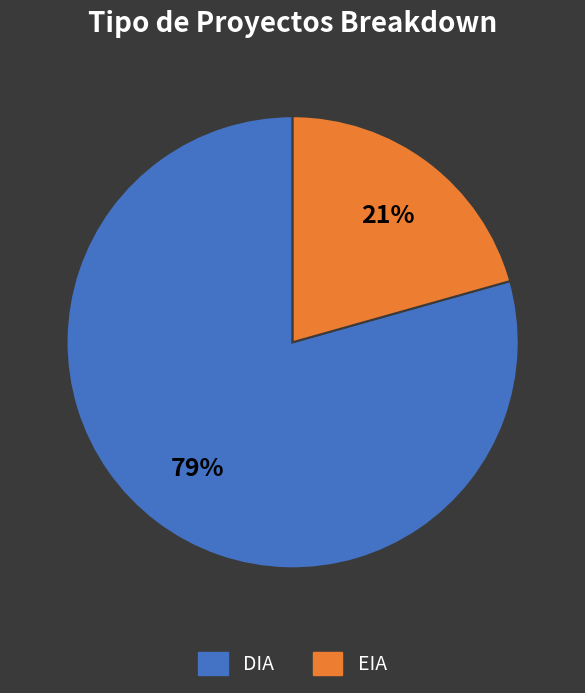

Does DIA account for over 50% of the chart?

Yes